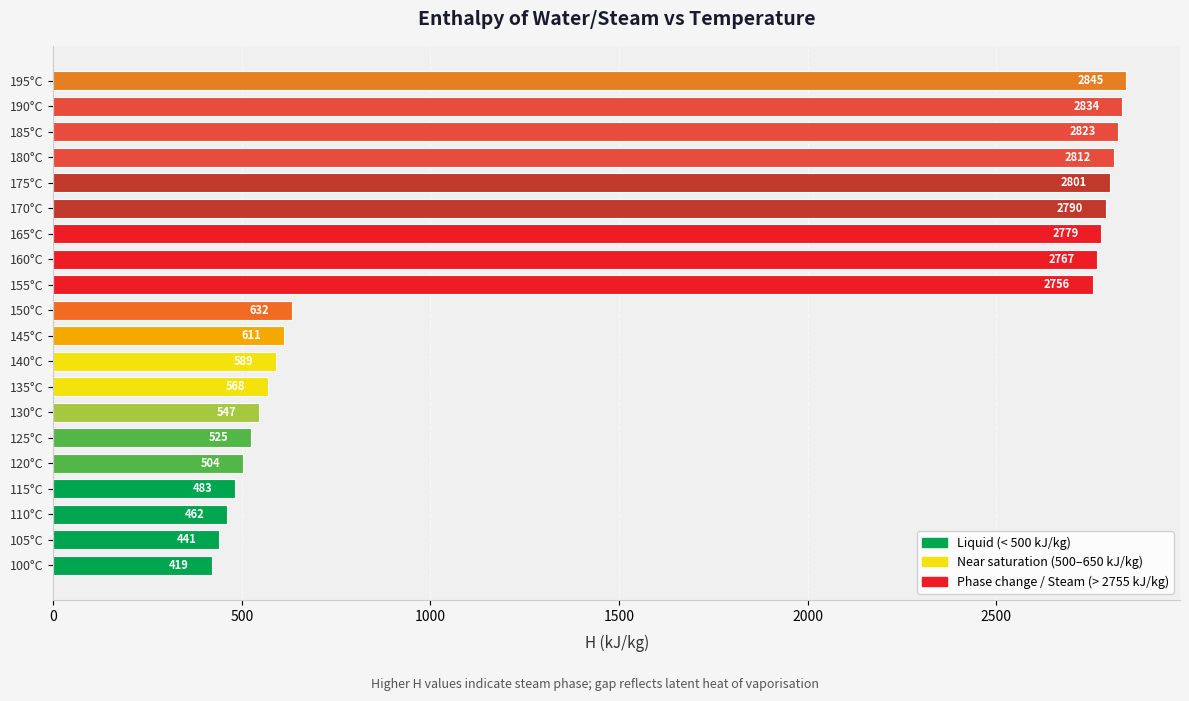

What value does the data have at 160°C?

2767.4